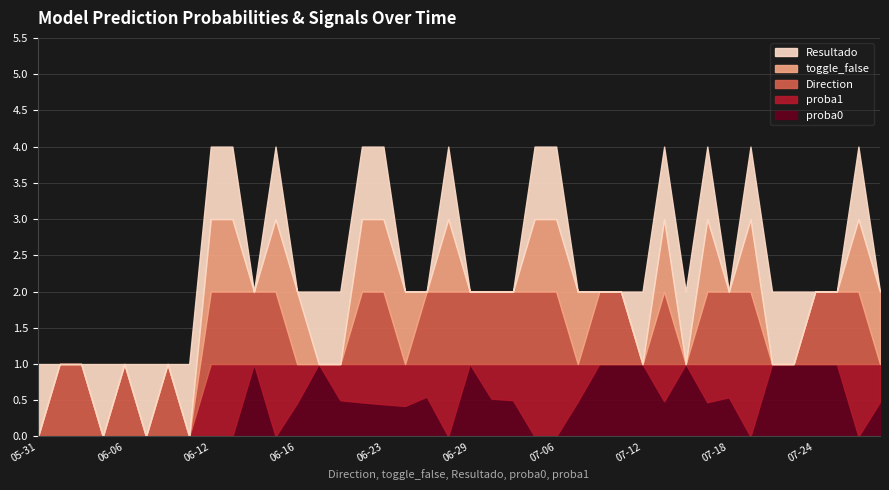

Which label corresponds to the smallest value in the chart?

2023-05-31